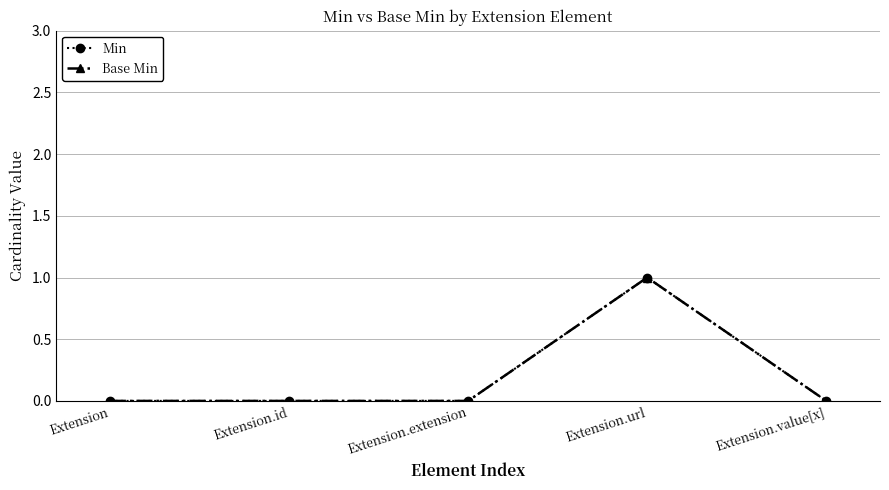

Is it true that Min equals 0 at Extension.extension?

True